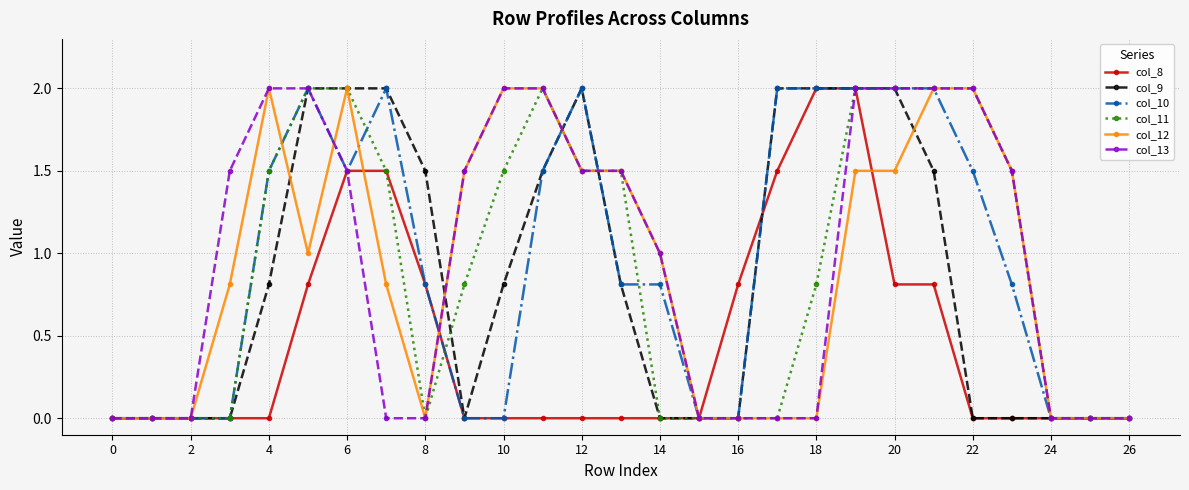

What is the greatest value displayed?

2.0